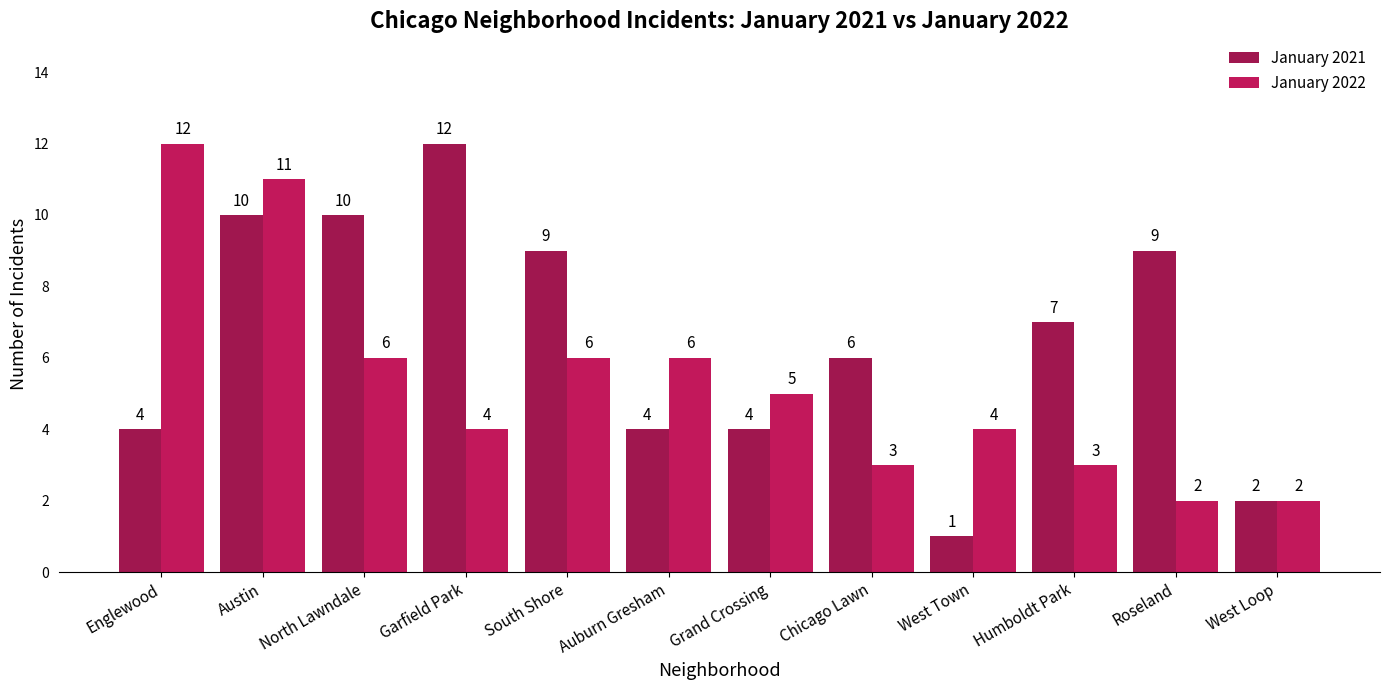

At which label is January 2021 closest to 6?

Chicago Lawn